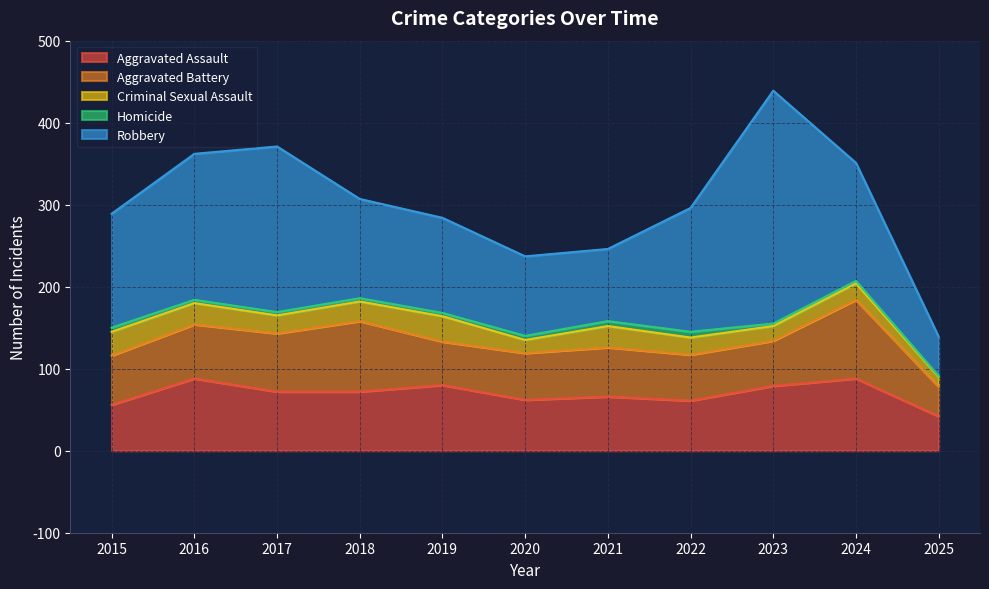

Is it true that Criminal Sexual Assault equals 31 at 2019?

True